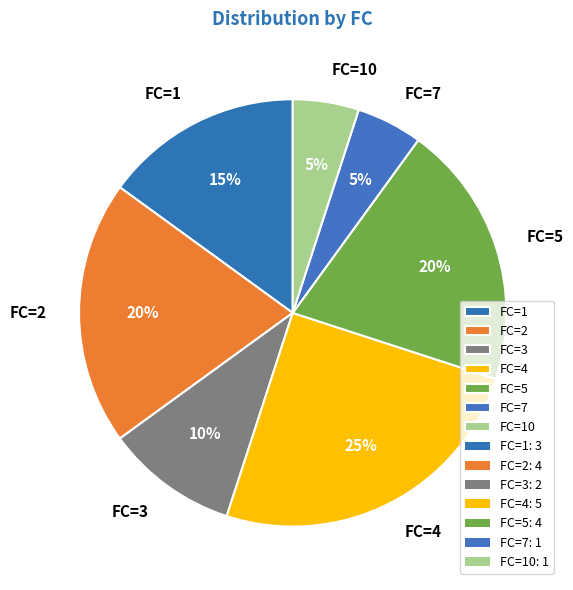

Approximately how many times larger is the value at FC=3 compared to FC=10?

2.0